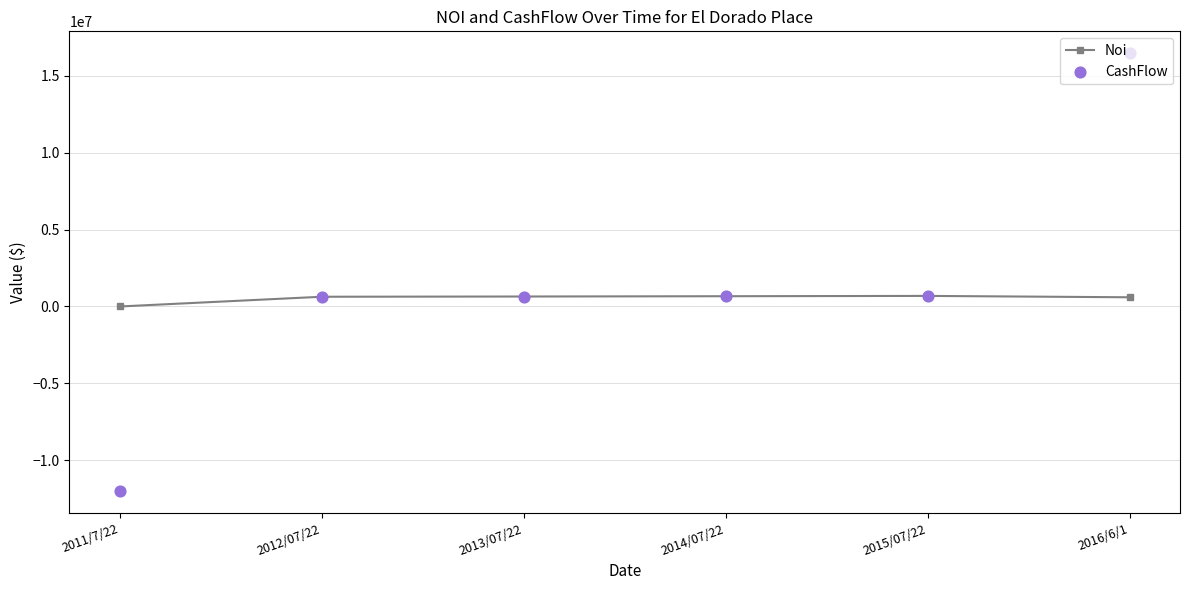

At how many categories does at least one series exceed 132216?

5